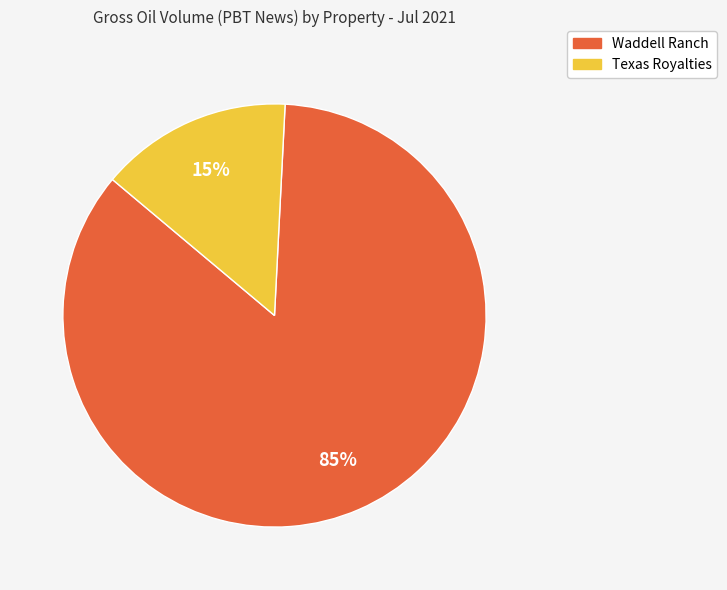

How many segments does this pie chart have?

2